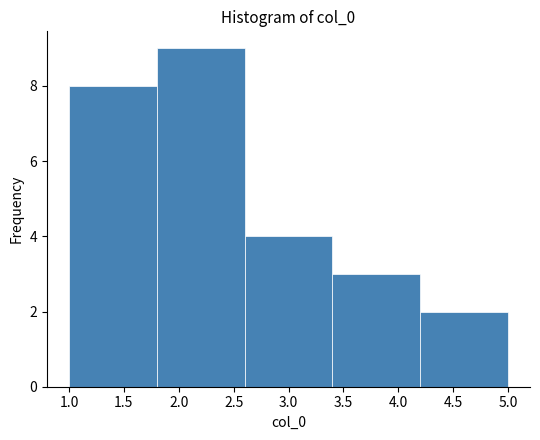

Which range on the x-axis has the tallest bar?

1.8 to 2.6